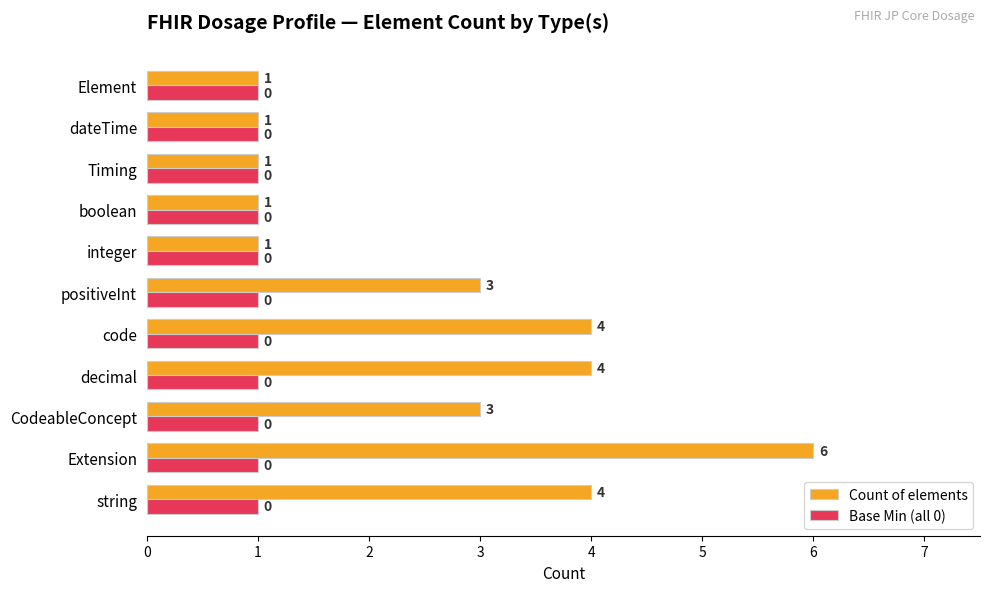

Which series has the widest spread of values?

Count of elements